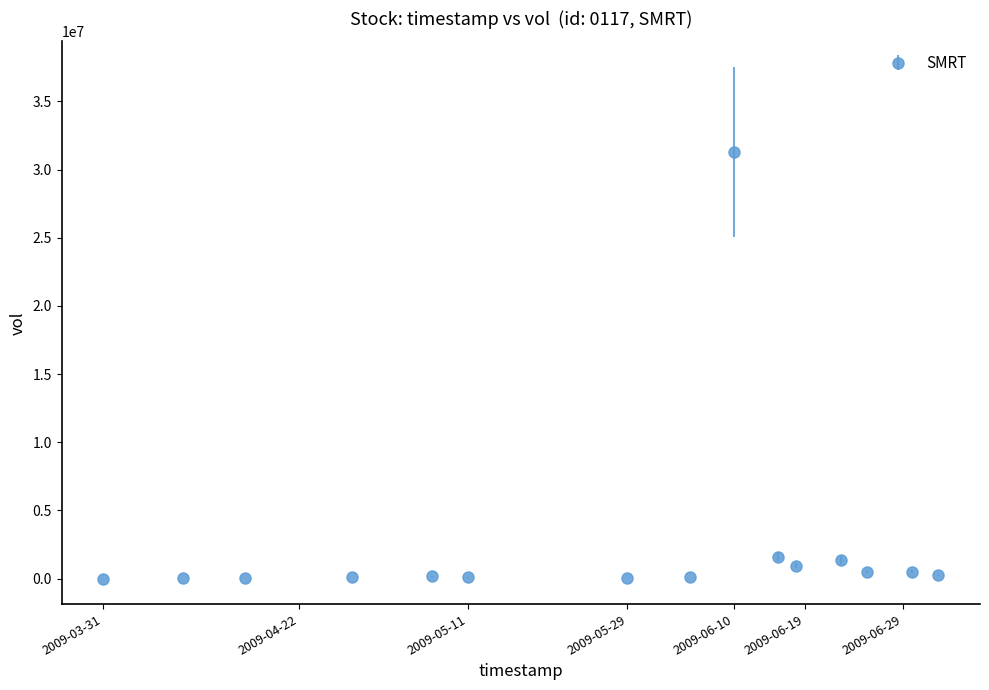

What is the average value?

2472580